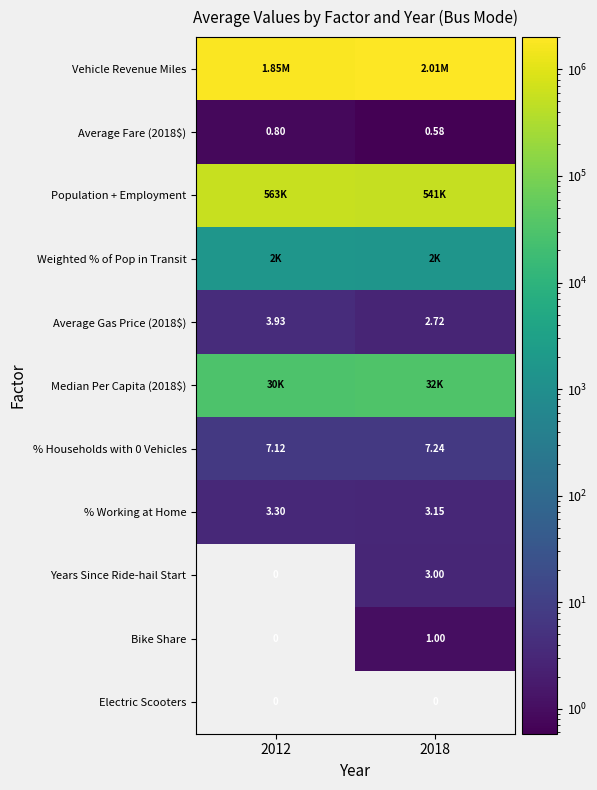

Is the value of Average Fare (2018$) at 2012 greater than the value of % Working at Home at 2012?

No